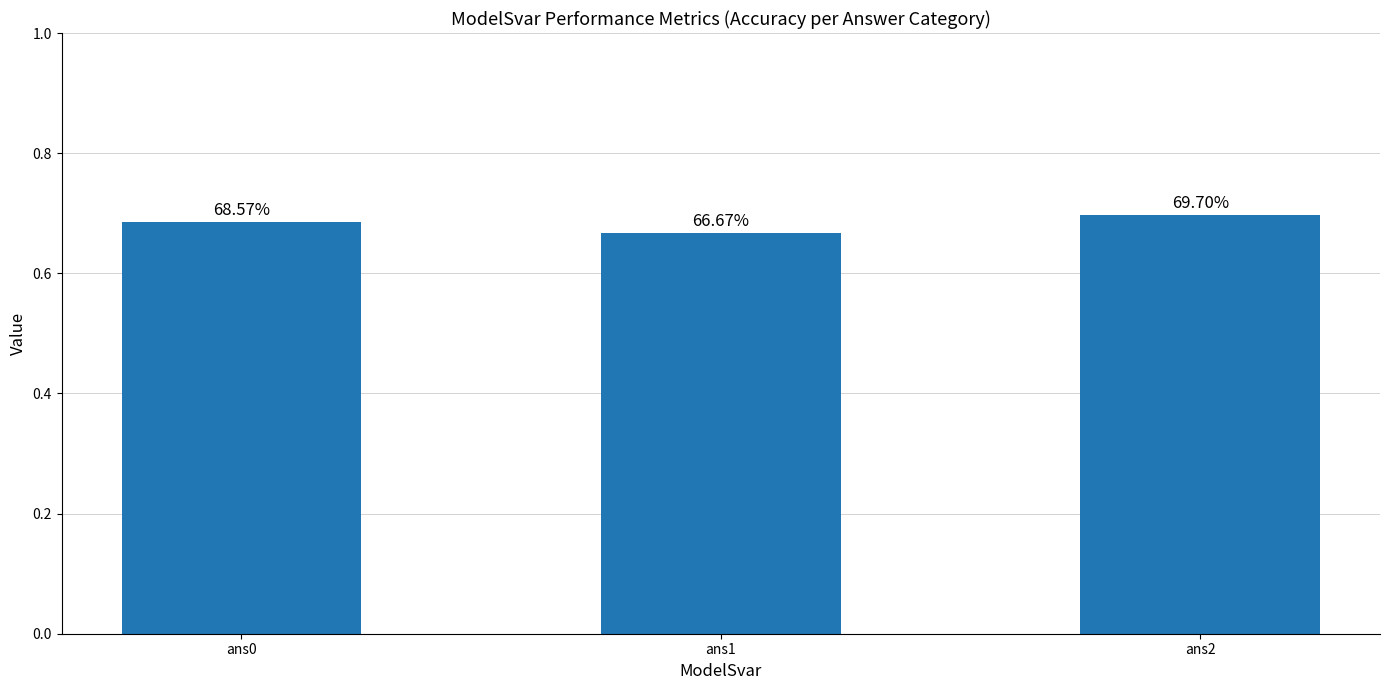

What is the average value?

0.7